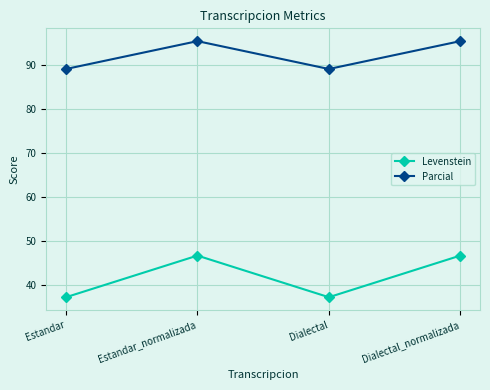

What are all the series names shown in the legend?

Levenstein, Parcial